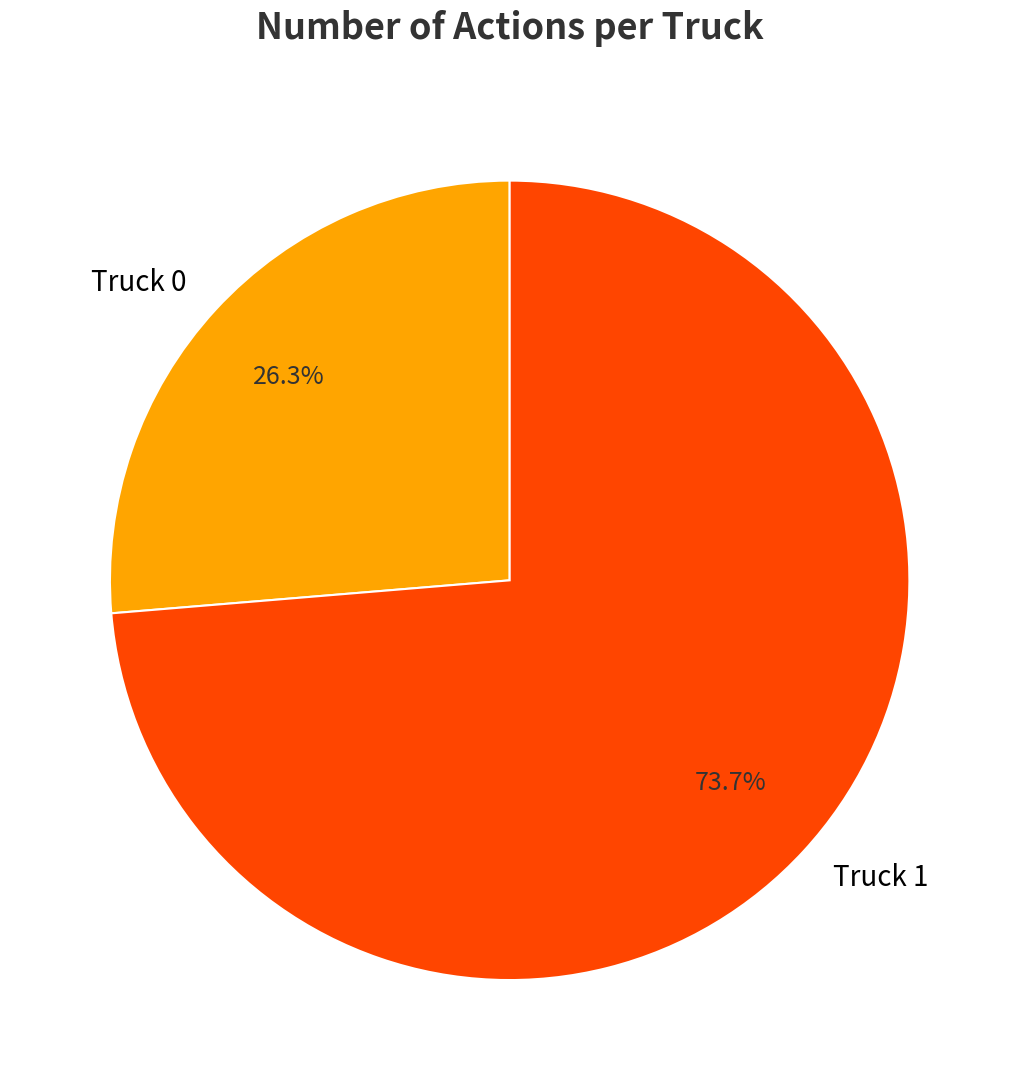

Do Truck 1 and Truck 0 together represent more than half of the pie?

Yes